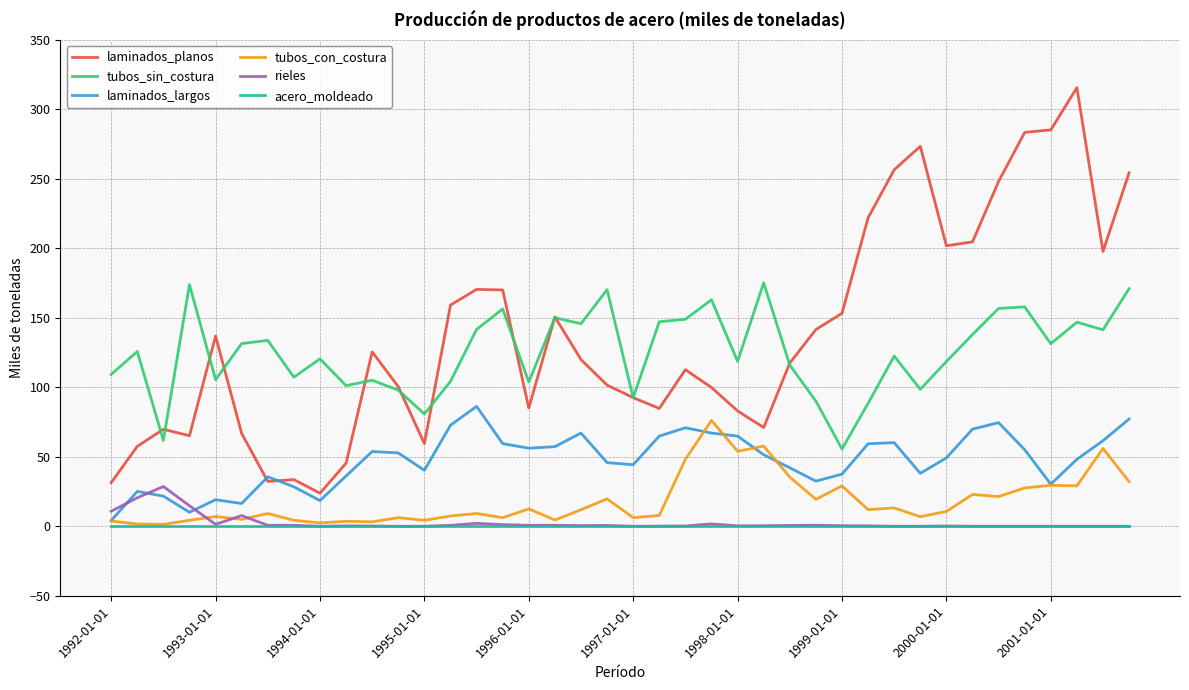

True or false: laminados_planos and acero_moldeado intersect in this chart.

False